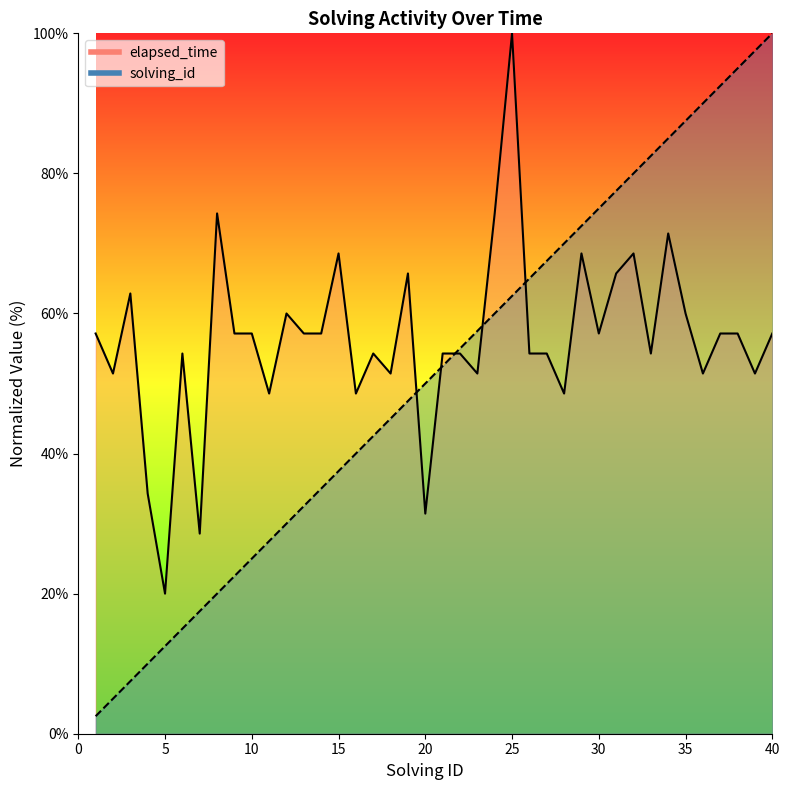

Reading left to right, extract all data points from this chart.

solving_id: 1=2.5	2=5.0	3=7.5	4=10.0	5=12.5	6=15.0	7=17.5	8=20.0	9=22.5	10=25.0	11=27.5	12=30.0	13=32.5	14=35.0	15=37.5	16=40.0	17=42.5	18=45.0	19=47.5	20=50.0	21=52.5	22=55.0	23=57.5	24=60.0	25=62.5	26=65.0	27=67.5	28=70.0	29=72.5	30=75.0	31=77.5	32=80.0	33=82.5	34=85.0	35=87.5	36=90.0	37=92.5	38=95.0	39=97.5	40=100.0
elapsed_time: 1=57.1	2=51.4	3=62.9	4=34.3	5=20.0	6=54.3	7=28.6	8=74.3	9=57.1	10=57.1	11=48.6	12=60.0	13=57.1	14=57.1	15=68.6	16=48.6	17=54.3	18=51.4	19=65.7	20=31.4	21=54.3	22=54.3	23=51.4	24=74.3	25=100.0	26=54.3	27=54.3	28=48.6	29=68.6	30=57.1	31=65.7	32=68.6	33=54.3	34=71.4	35=60.0	36=51.4	37=57.1	38=57.1	39=51.4	40=57.1